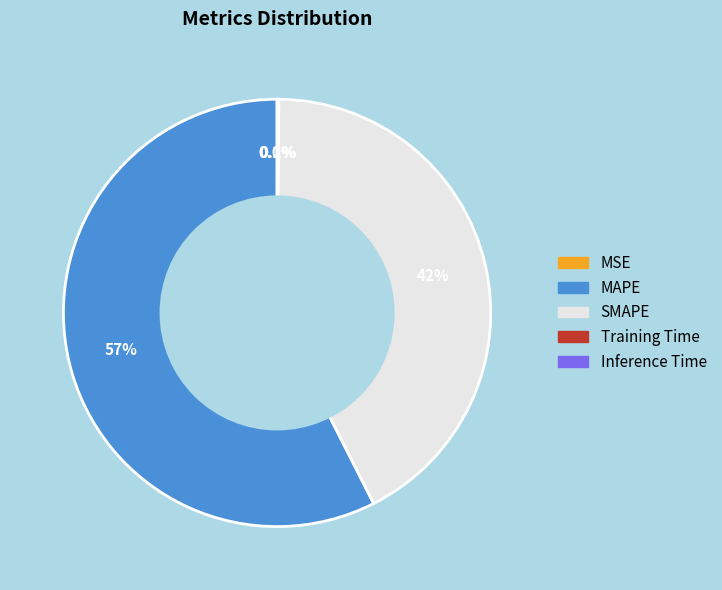

To the nearest percent, what is the average slice percentage?

20%